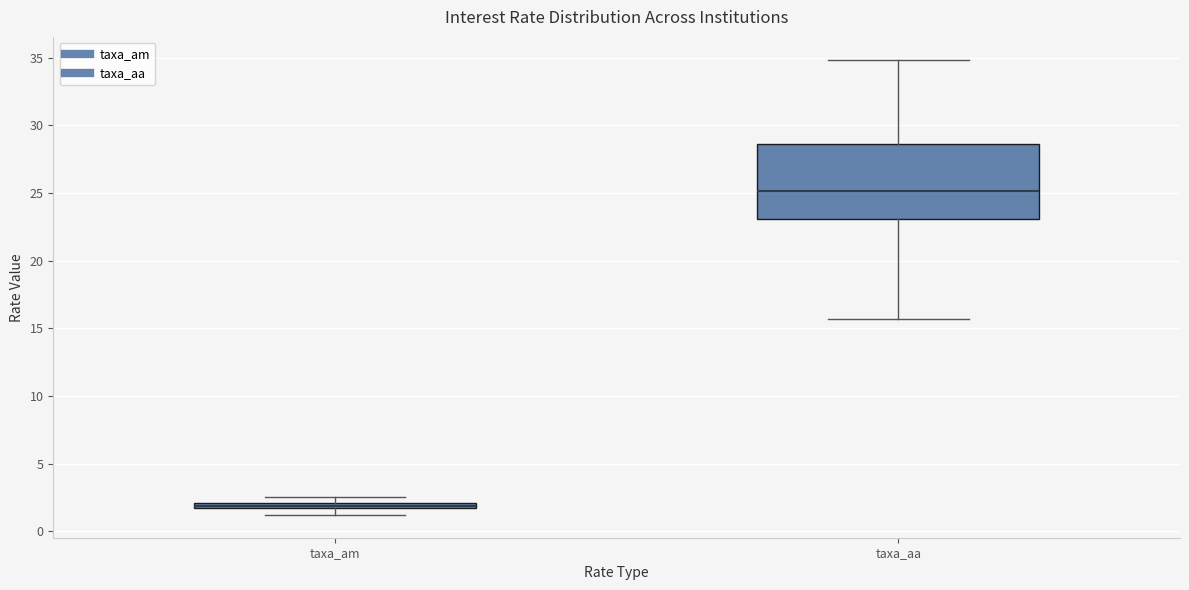

Where does the lower whisker of the box for taxa_am end on the y-axis? The values are not printed on the chart, so give them approximately, as read against the axis.

1.0